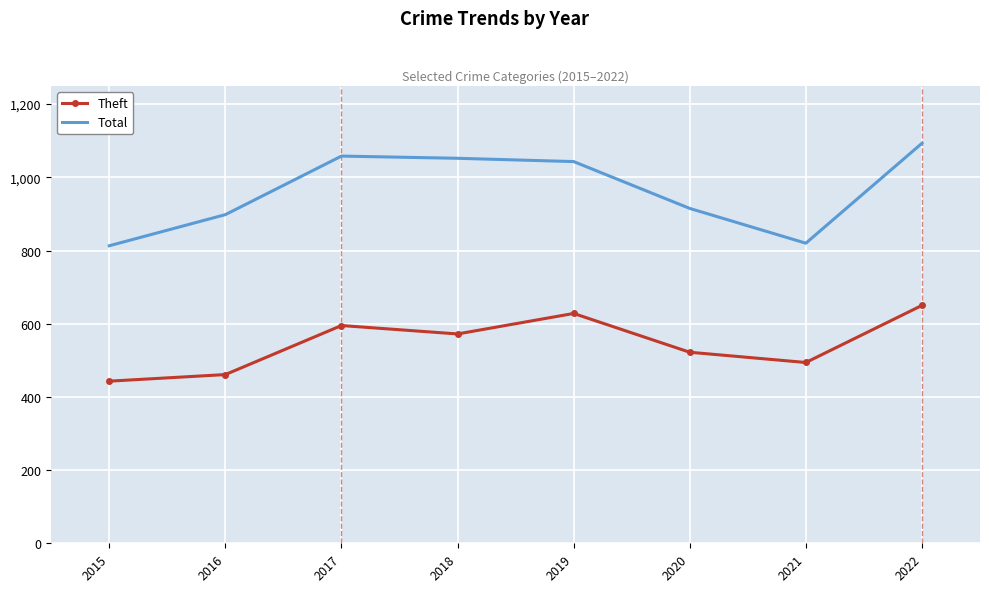

Which series has the largest total across all categories?

Total